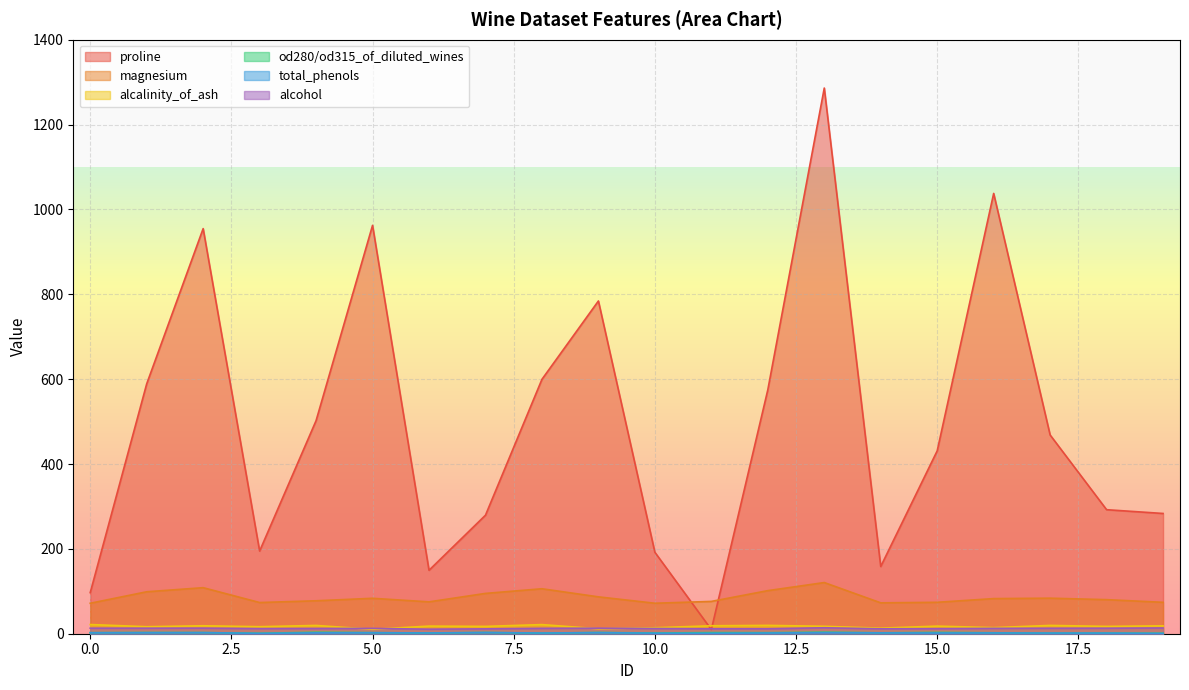

What is the difference between the second highest and minimum values in the total_phenols series?

1.9